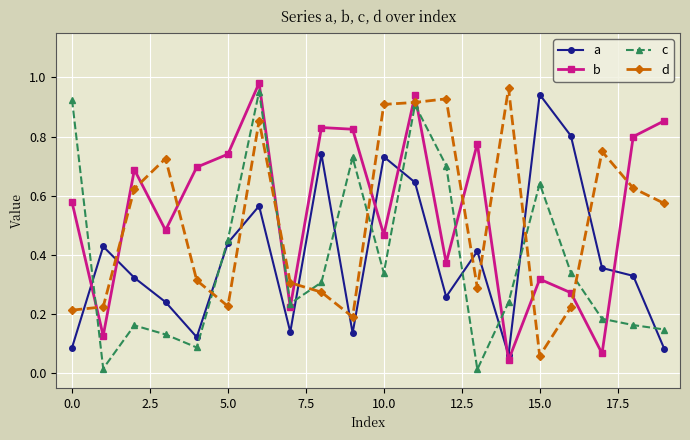

True or false: c has more than 0 points higher than both neighbors.

True